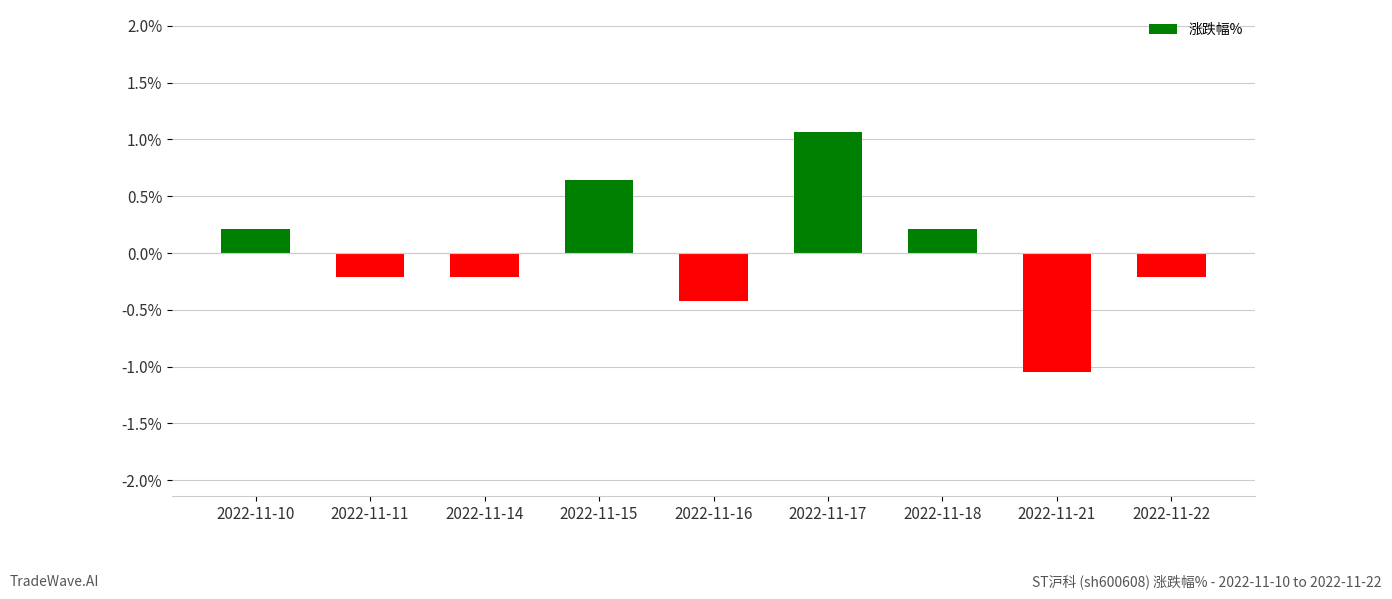

What is the approximate value at 2022-11-16?

-0.4